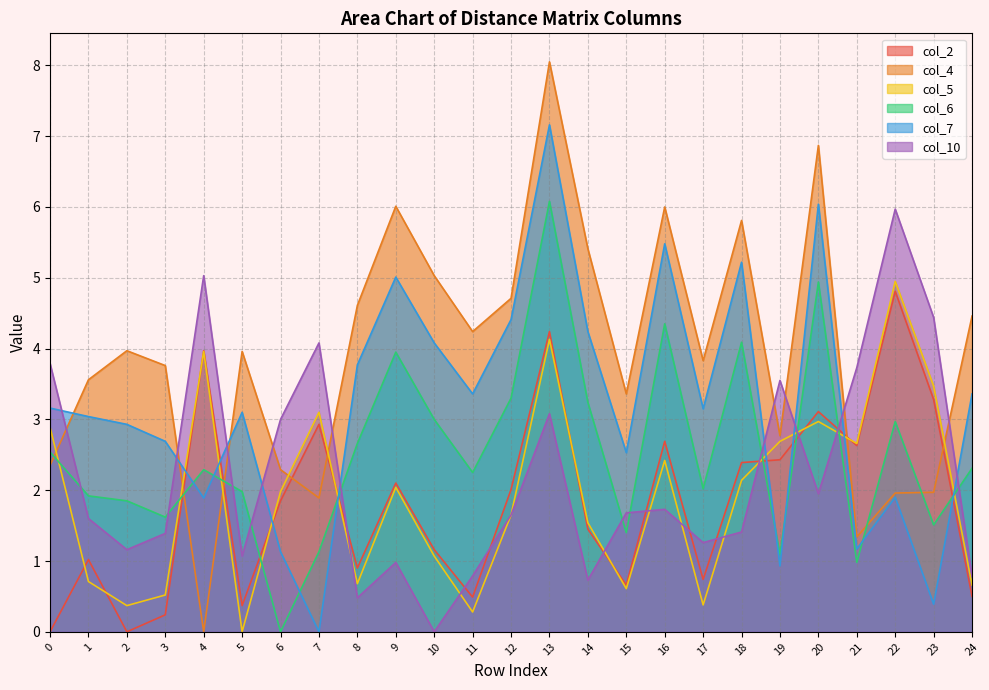

At which category is the sum across all series the highest?

13